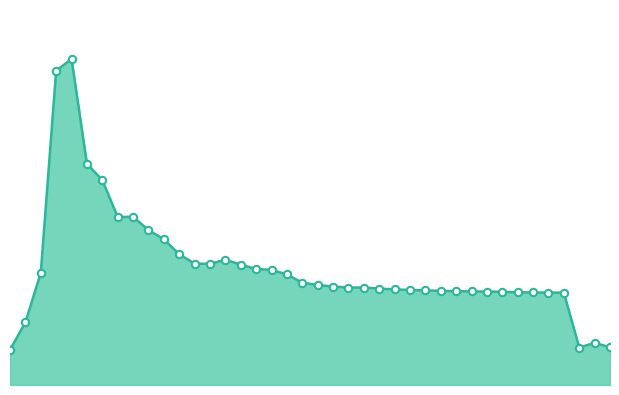

How many lines are shown in the chart?

1